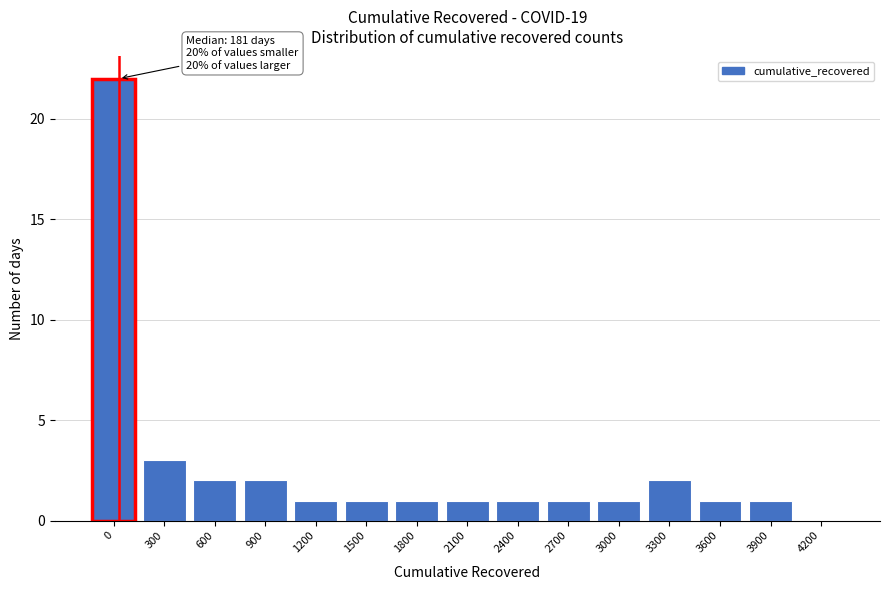

Reading right to left, transcribe all the data shown in this chart.

4200=0	3900=1	3600=1	3300=2	3000=1	2700=1	2400=1	2100=1	1800=1	1500=1	1200=1	900=2	600=2	300=3	0=22